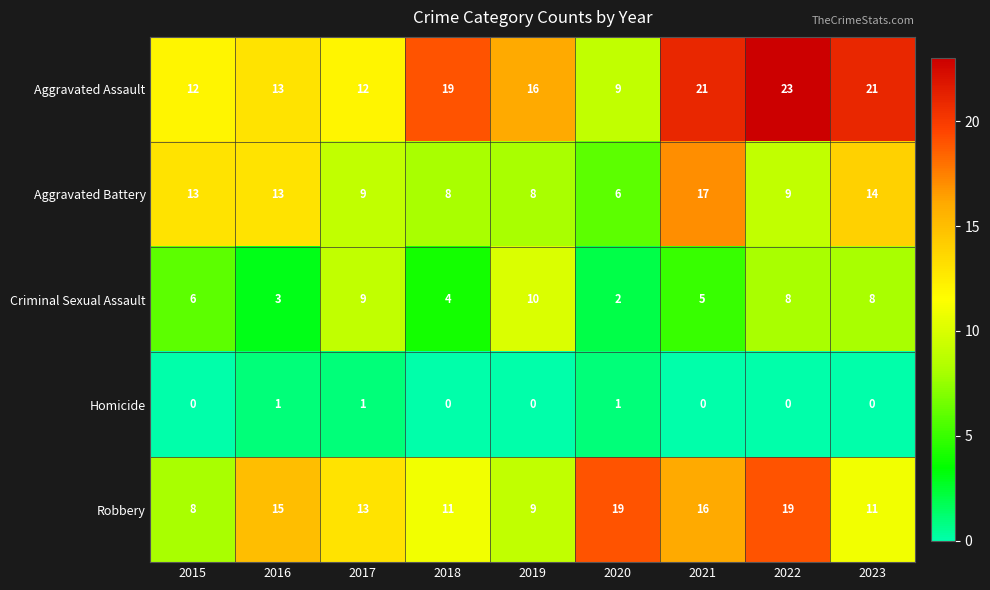

What is the sum of all Robbery values?

121